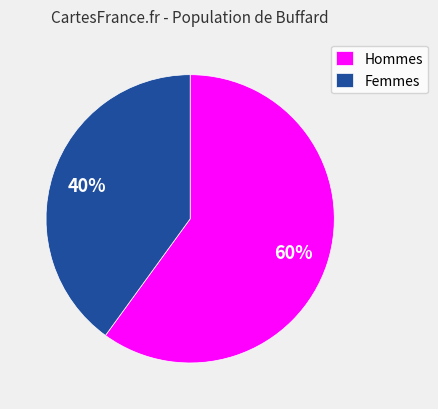

How many slices are in this pie chart?

2